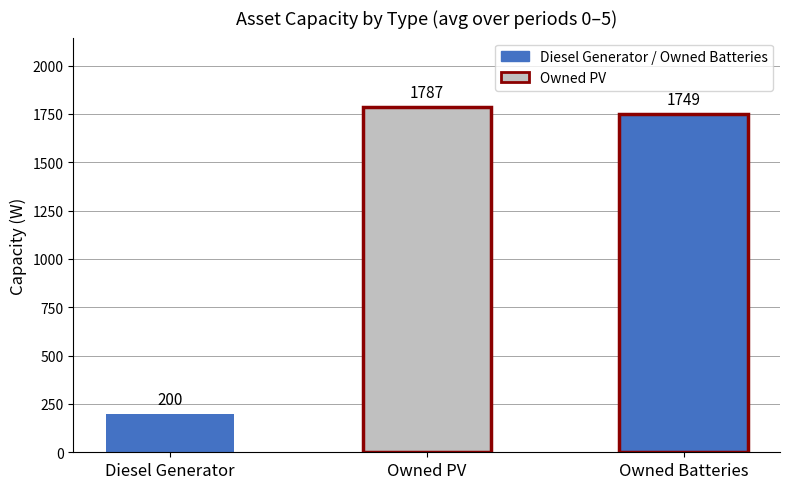

Reading left to right, what are all the values shown in this chart?

0: Diesel Generator=400	Owned PV=1787	Owned Batteries=1749
1: Diesel Generator=400	Owned PV=1787	Owned Batteries=1749
2: Diesel Generator=400	Owned PV=1787	Owned Batteries=1749
3: Diesel Generator=0	Owned PV=1787	Owned Batteries=1749
4: Diesel Generator=0	Owned PV=1787	Owned Batteries=1749
5: Diesel Generator=0	Owned PV=1787	Owned Batteries=1749